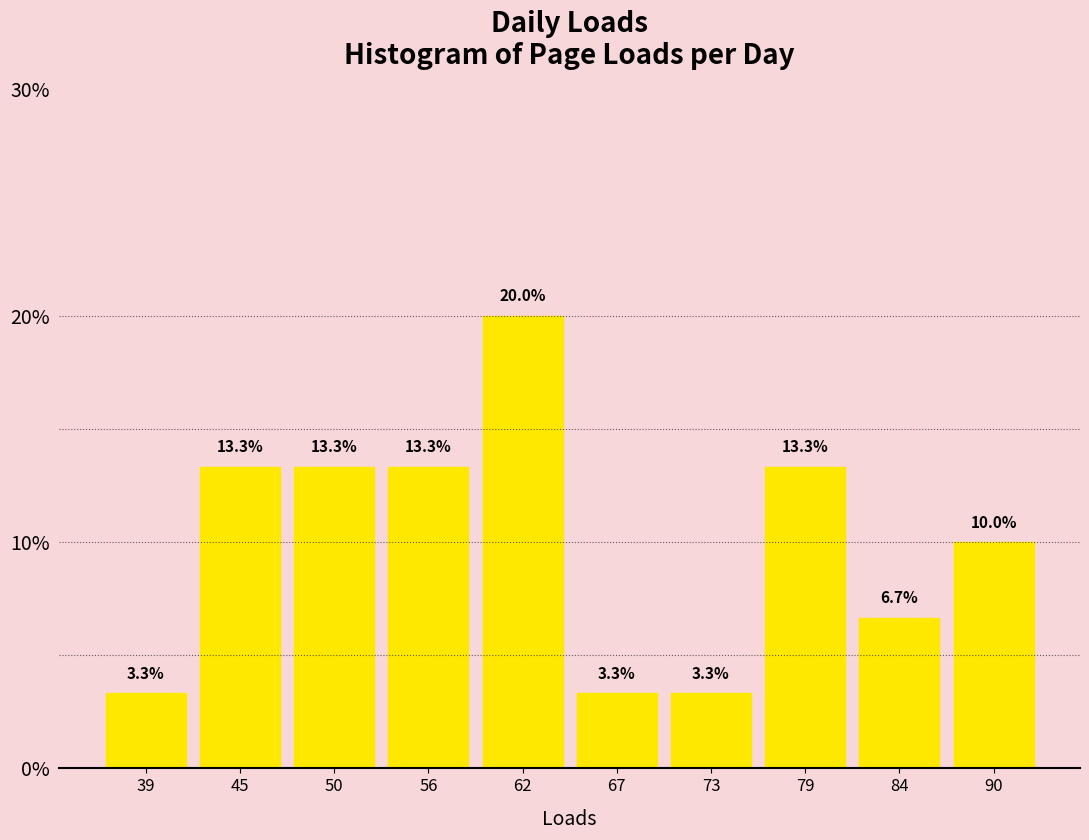

What is the height of the bar covering 87.3 to 93.0 on the x-axis? The bar edges are not printed on the chart, so give them approximately, as read against the axis.

10.0